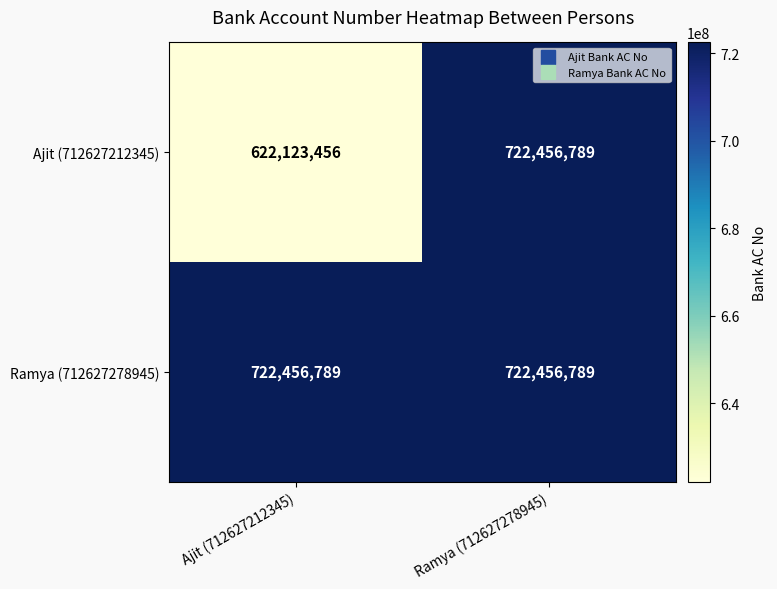

At how many categories does at least one series exceed 658572901?

2